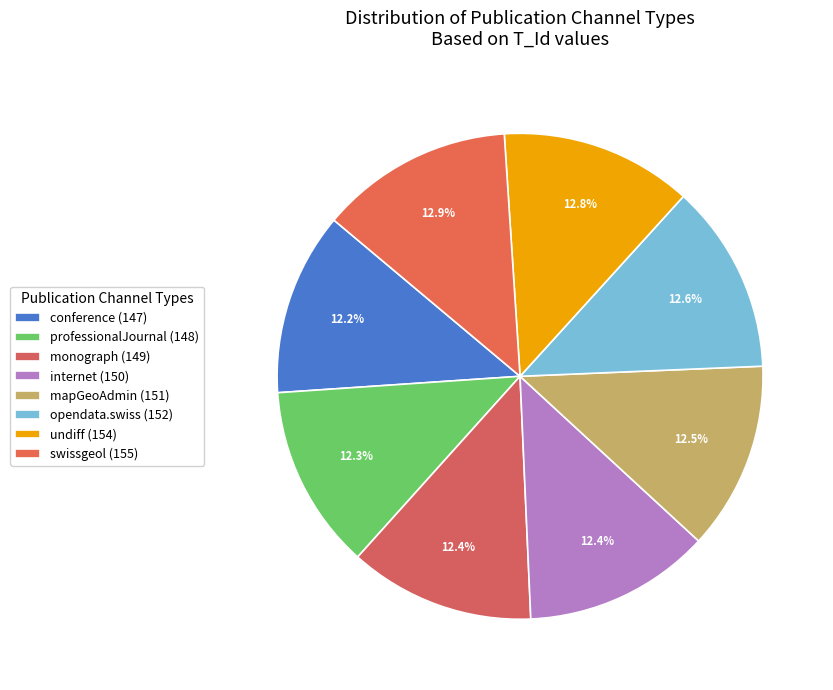

What is the change in value from professionalJournal to mapGeoAdmin?

+3